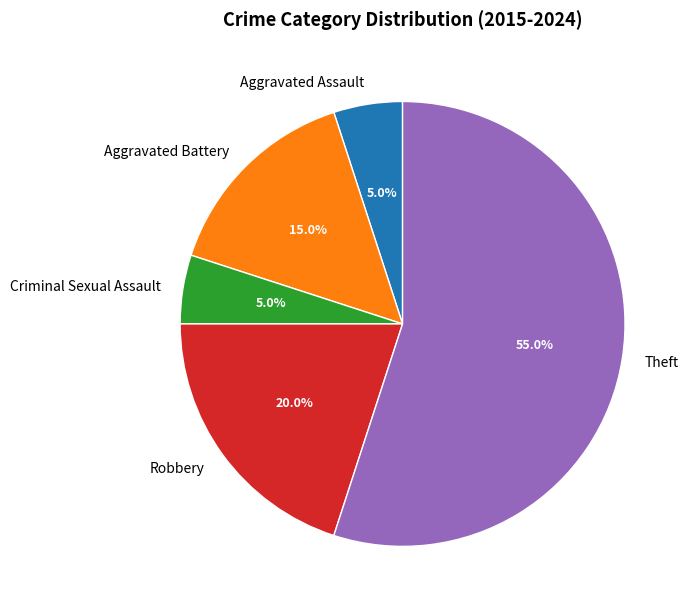

What percentage is NOT represented by Criminal Sexual Assault?

95.0%